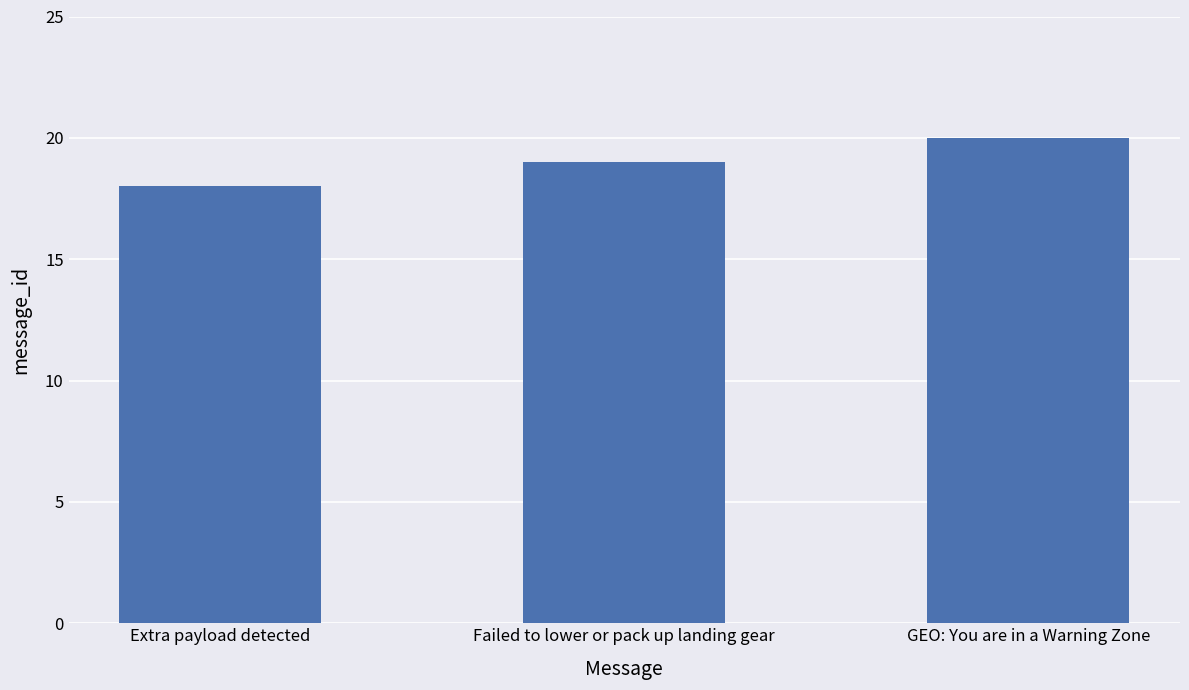

What value does the data have at Failed to lower or pack up landing gear?

19